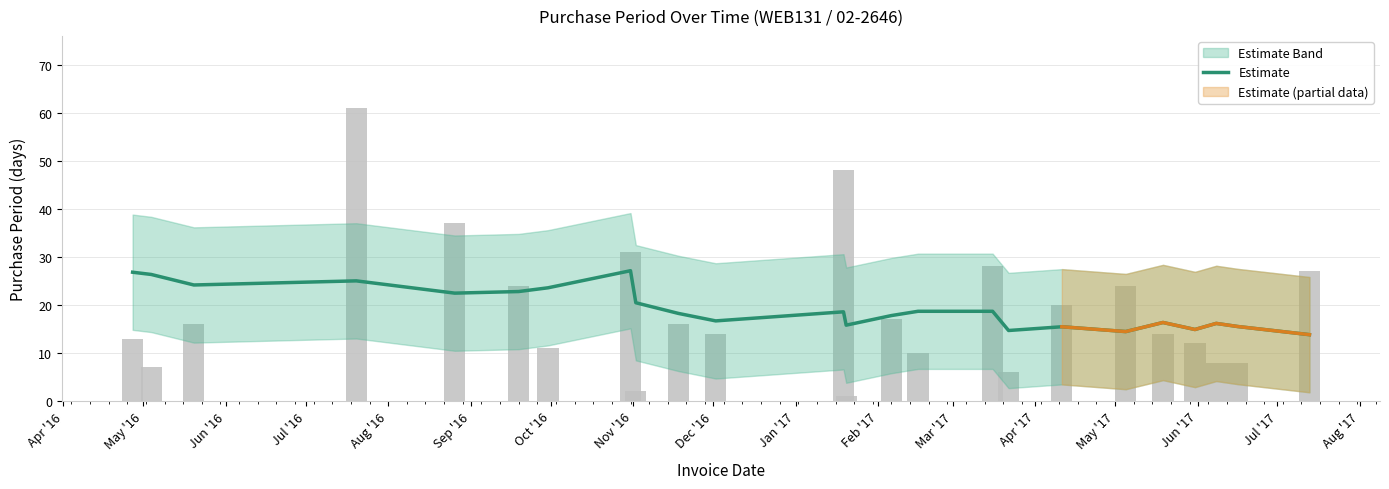

How many bars are there in total?

24